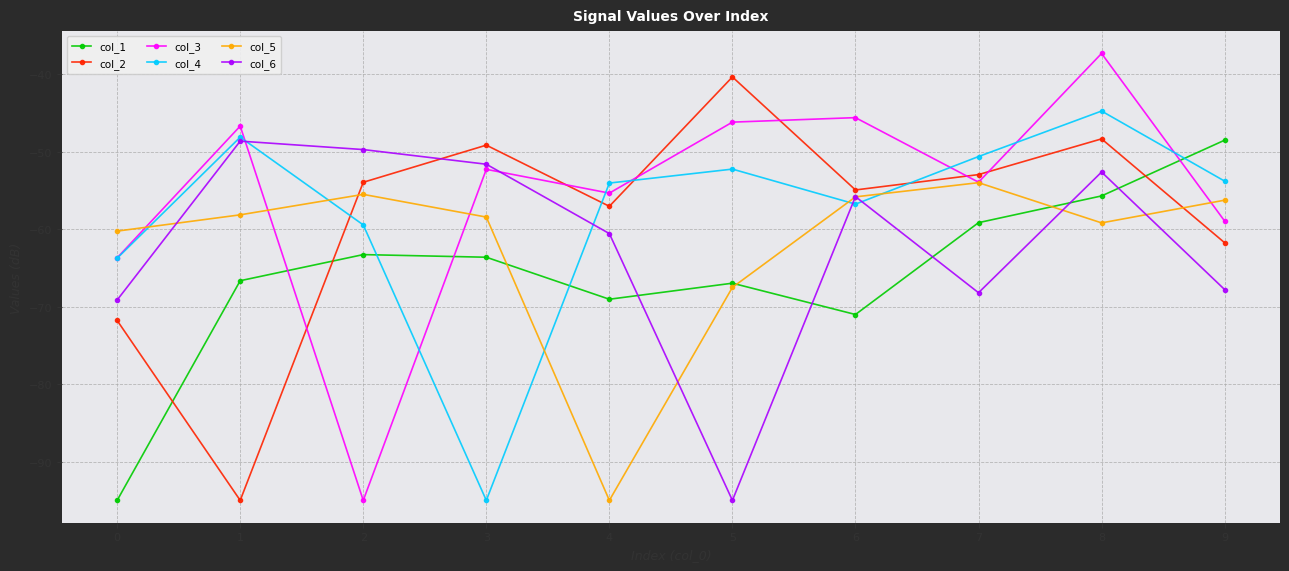

Which series has the widest spread of values?

col_3